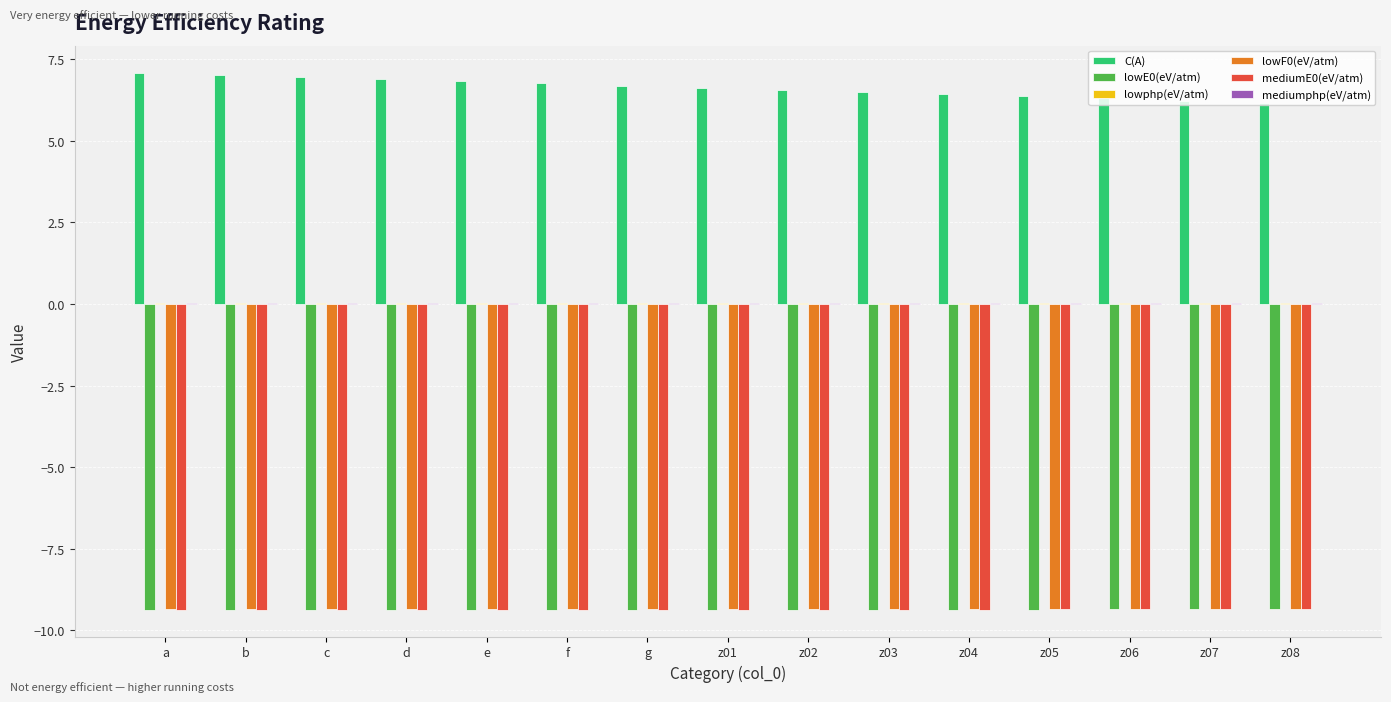

What is the spread (max minus min) of values at e?

16.2